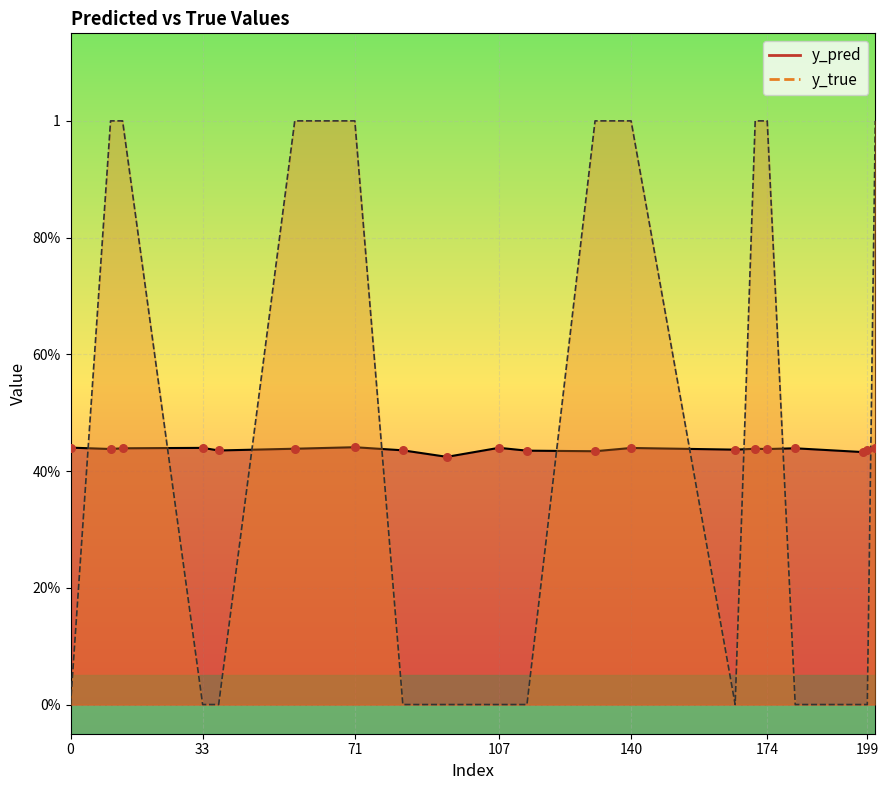

Which series has the largest total across all categories?

y_true